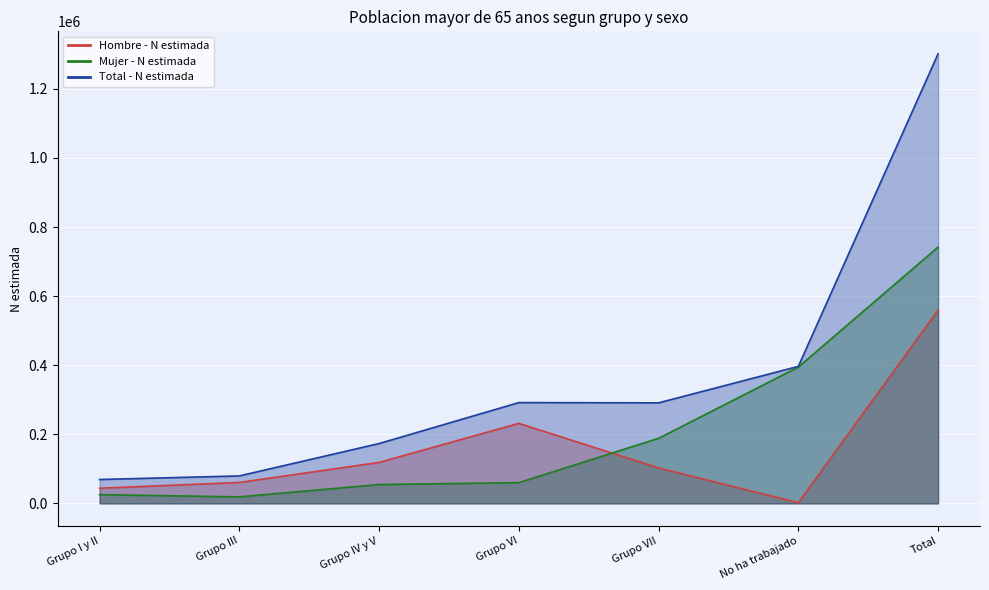

What is the difference between the Hombre - N estimada values at Grupo III and Grupo I y II?

16712